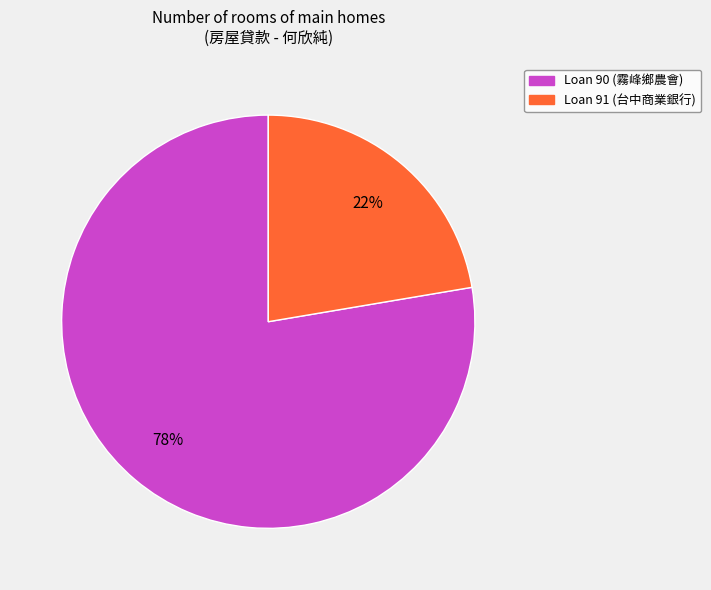

Does any single category account for the majority?

Yes